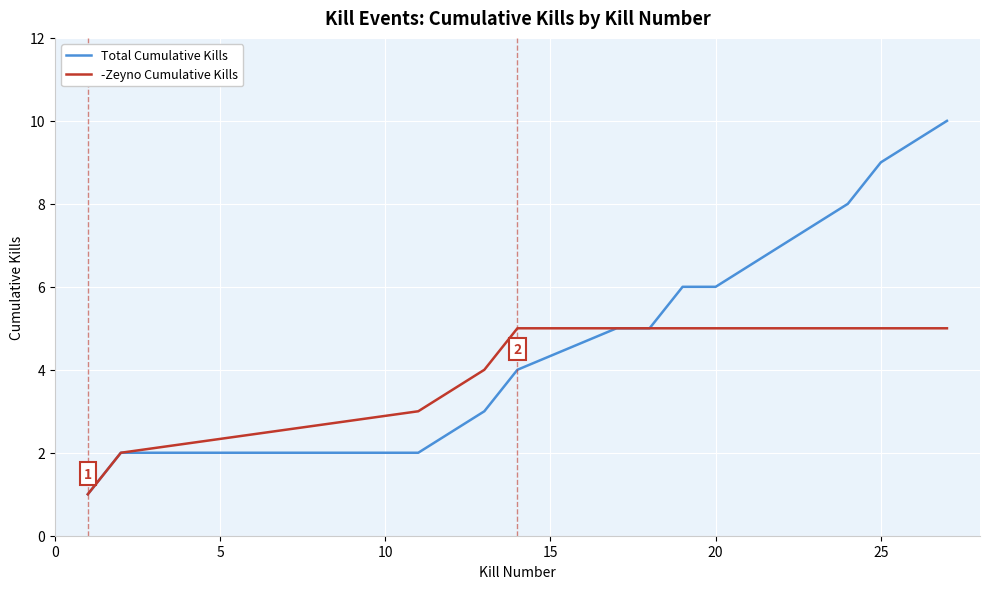

What is the minimum value shown in the chart?

1